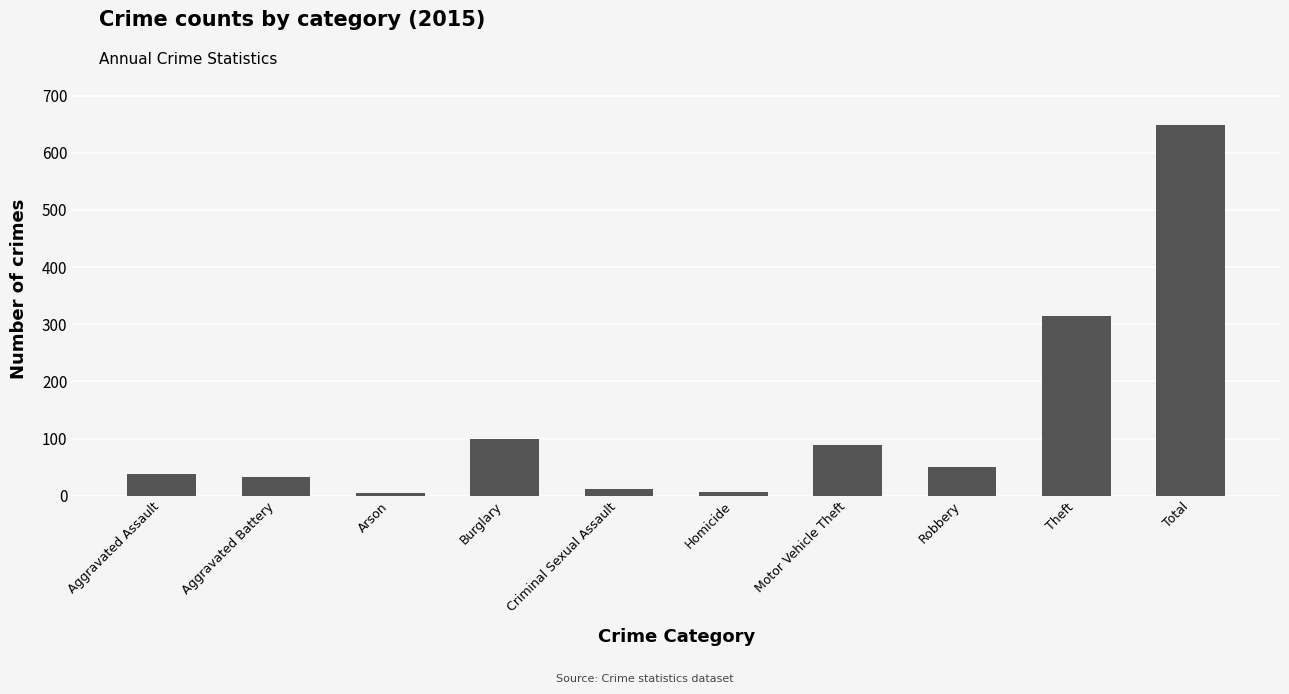

Between Motor Vehicle Theft and Robbery, which is larger?

Motor Vehicle Theft